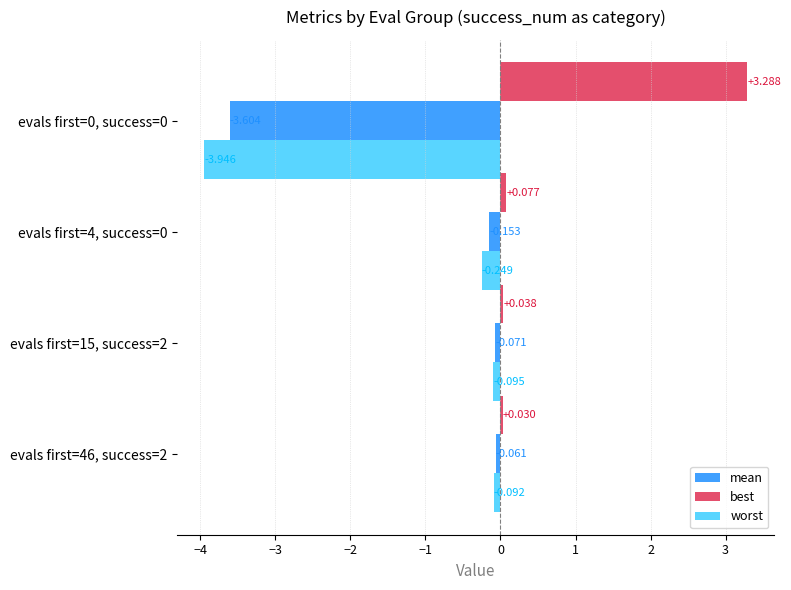

Which series has the widest spread of values?

worst